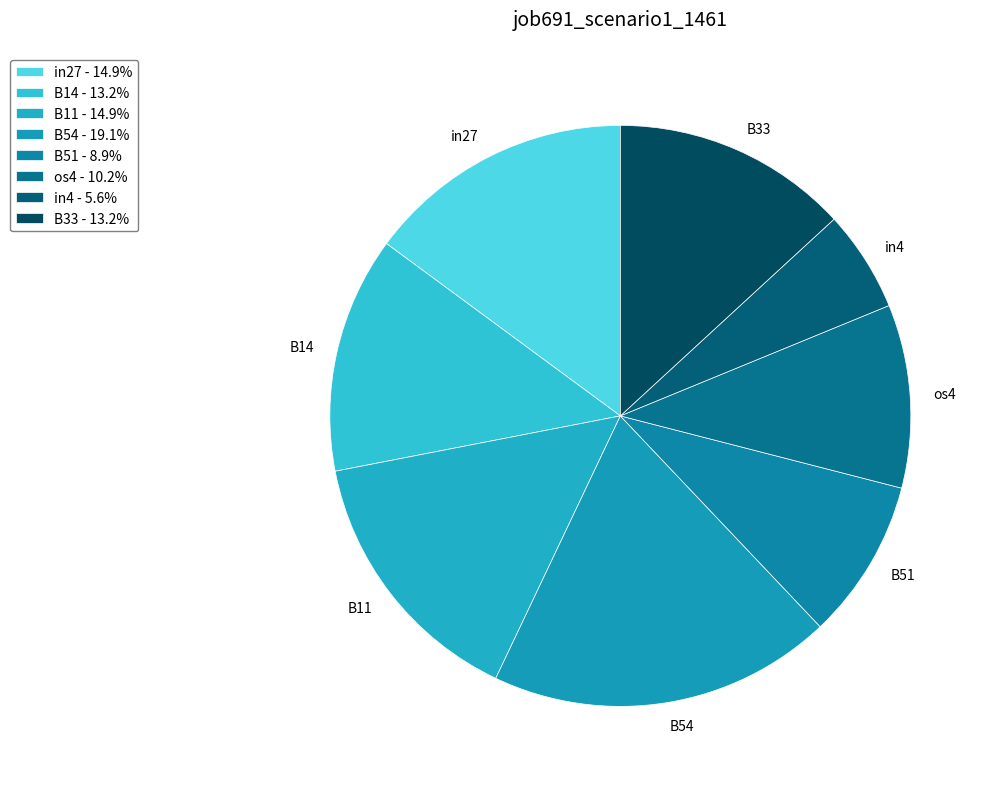

Does B54 represent more than half of the total?

No